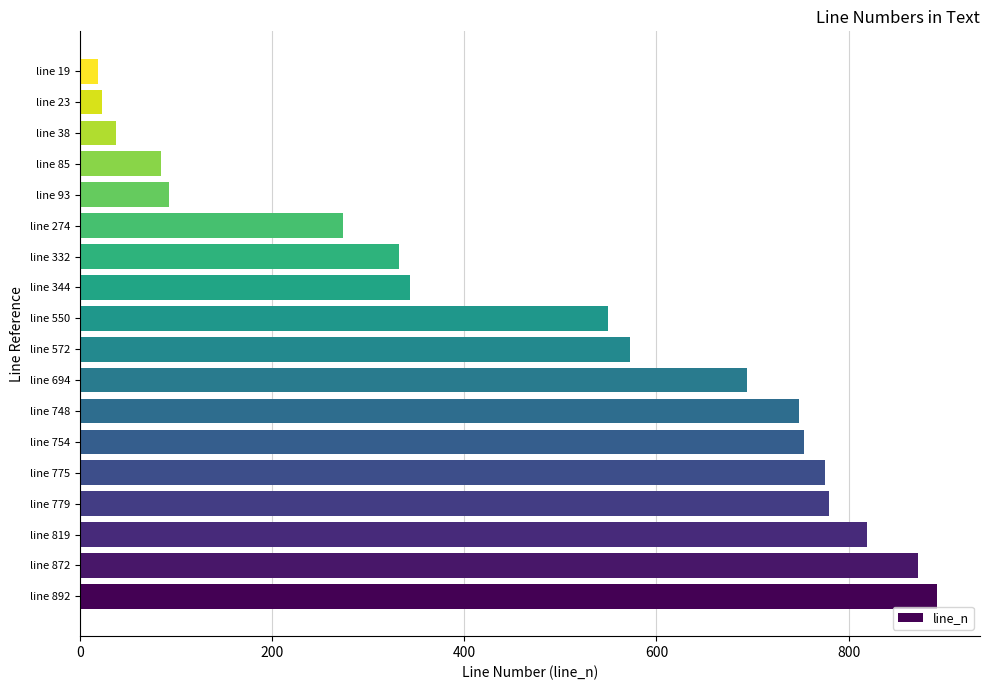

Which has a higher value, line 748 or line 572?

line 748